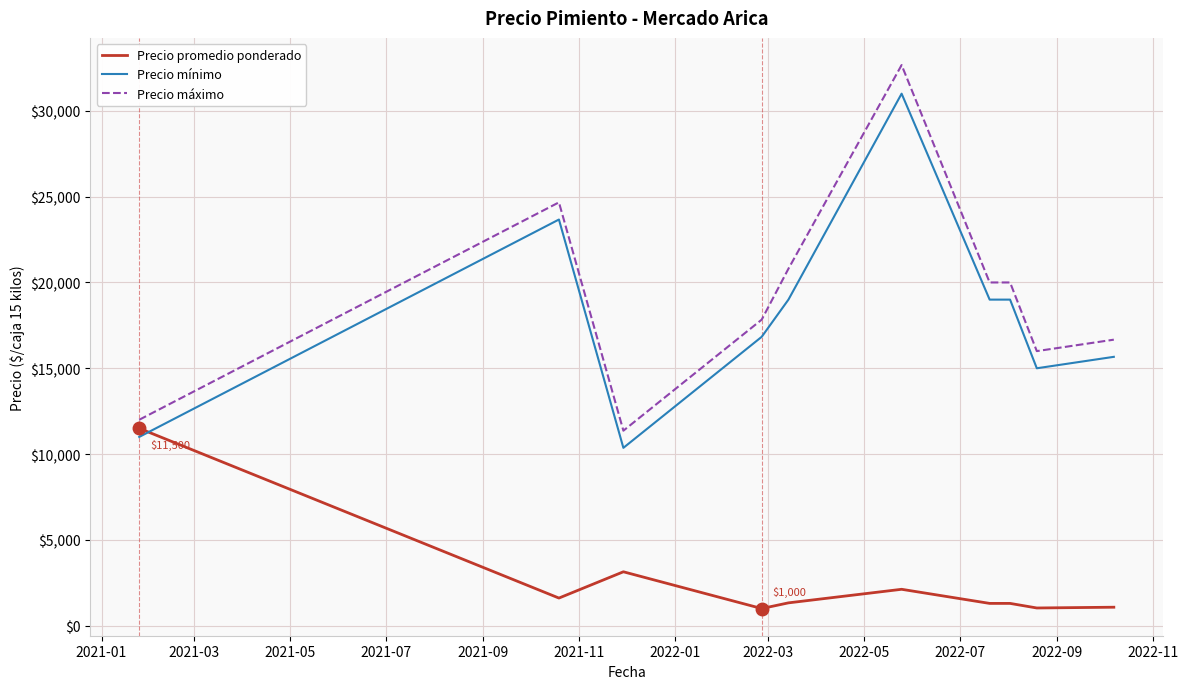

True or false: Precio promedio ponderado has more than 1 points higher than both neighbors.

True